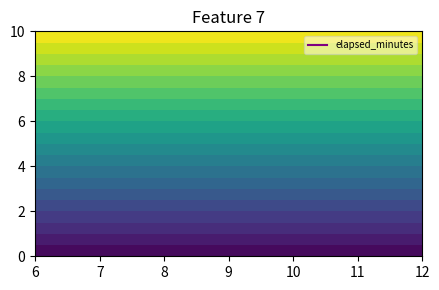

True or false: 0 has a value of 6 at 8.

False